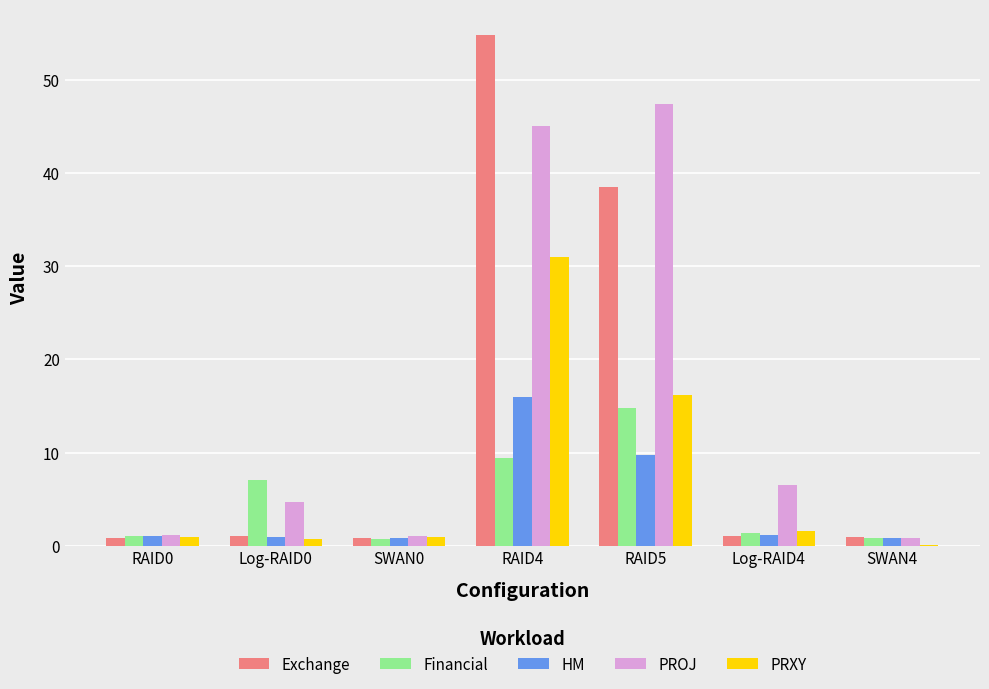

What is the sum of all PROJ values?

106.6